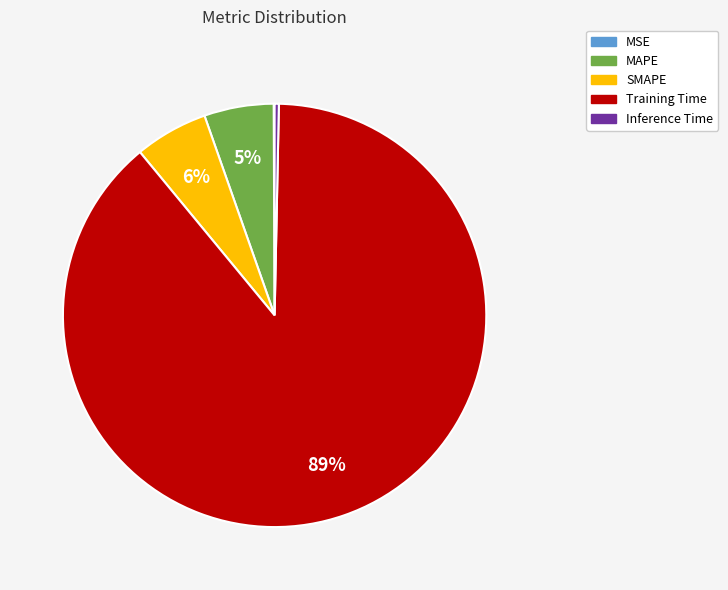

To the nearest percent, what is the difference between the largest and smallest slice percentages?

89%